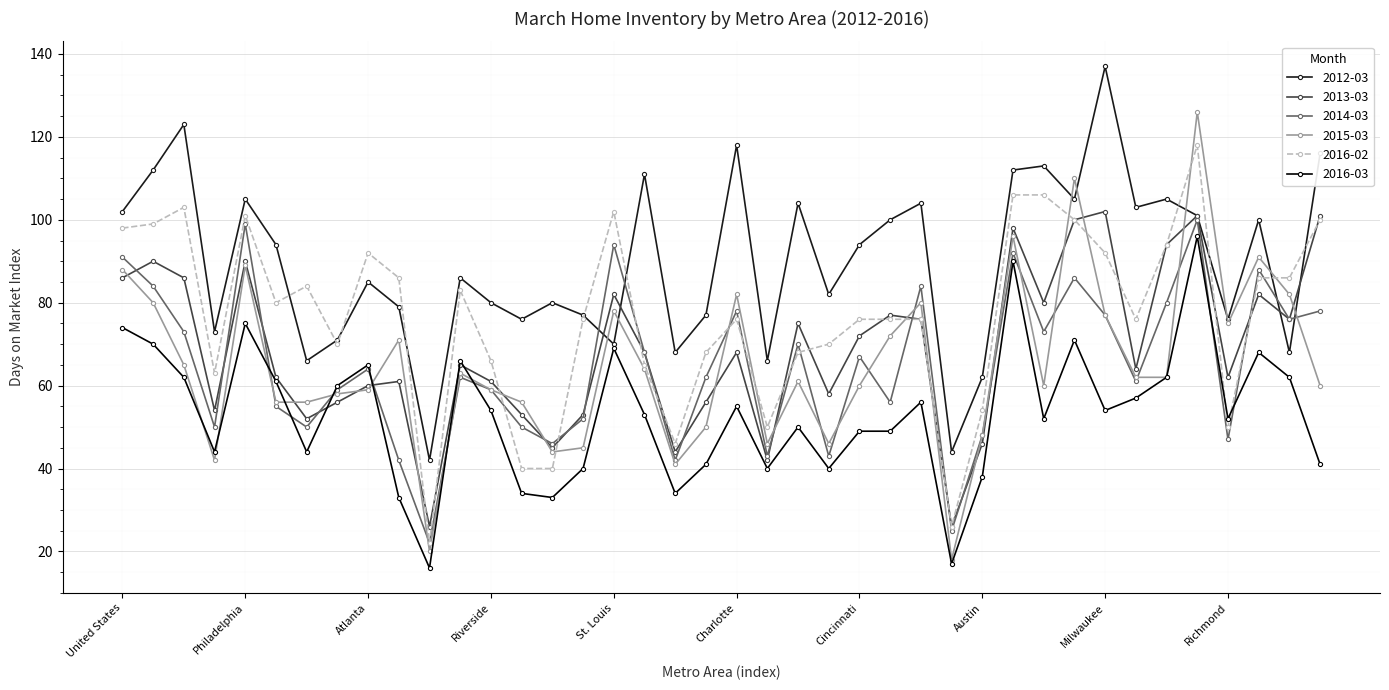

What is the greatest value displayed?

137